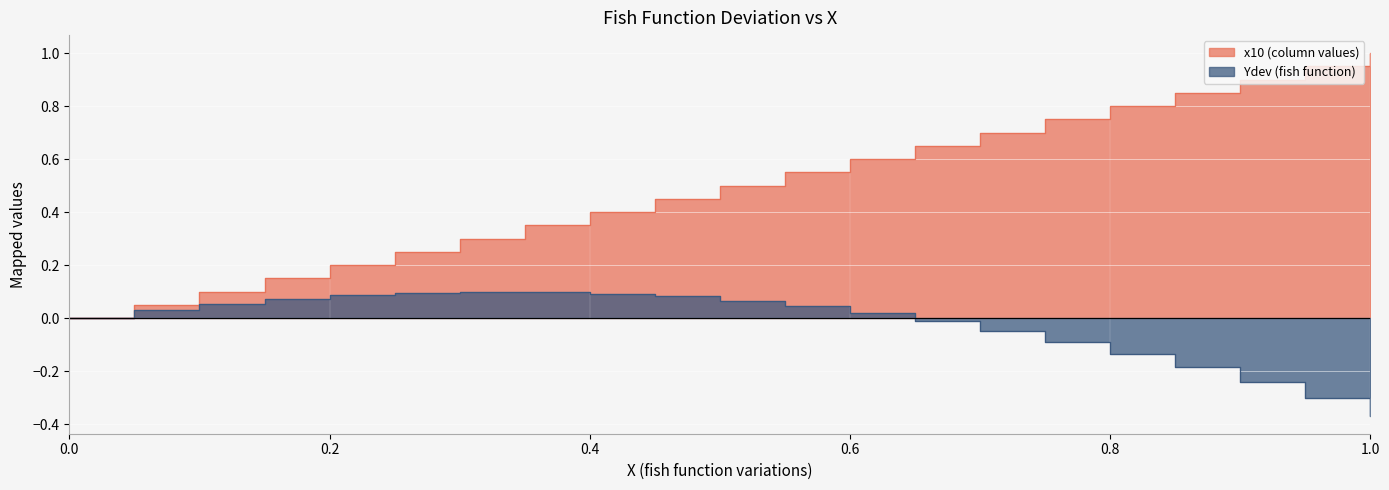

Does the chart display data point markers on the line(s)?

No